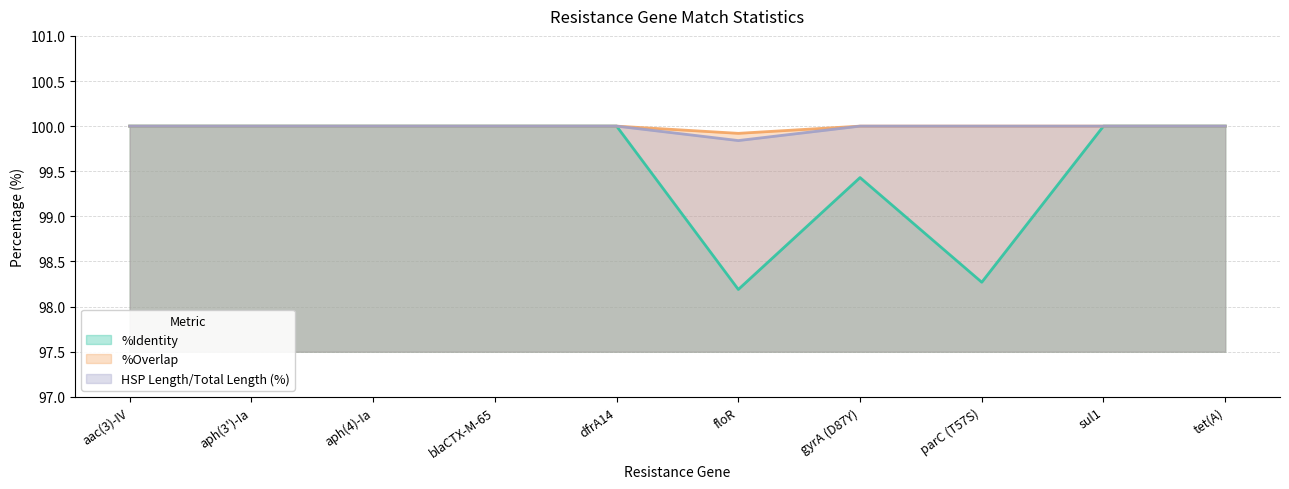

What is the label of the 2nd point from the left?

aph(3')-Ia